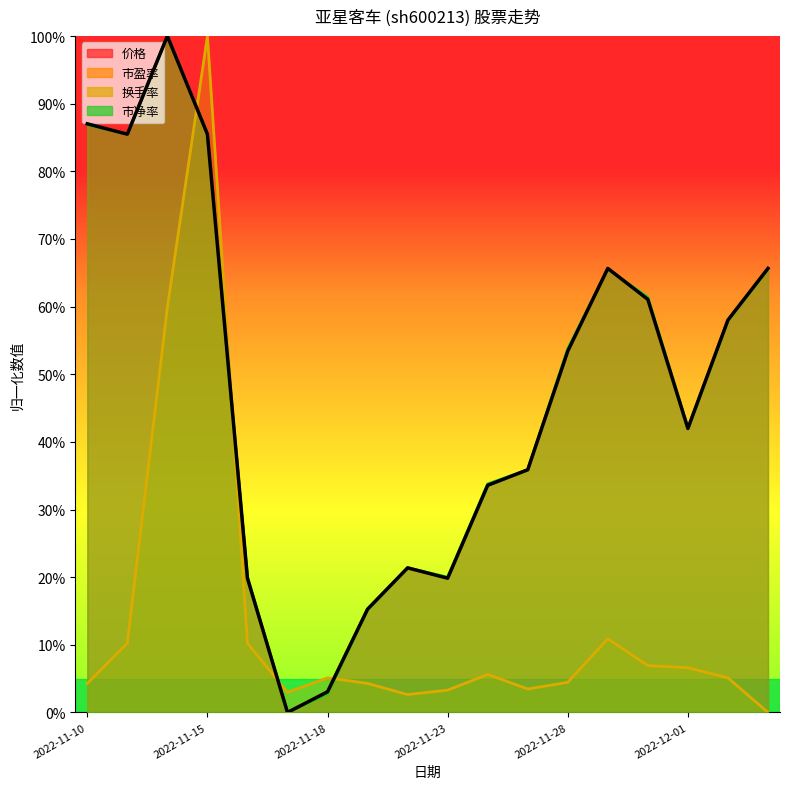

What is the value of the 市净率 point at the 10th from the left?

0.2